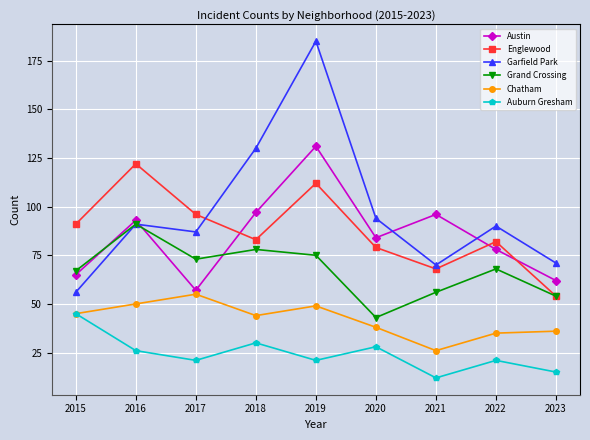

Which series has the largest total across all categories?

Garfield Park